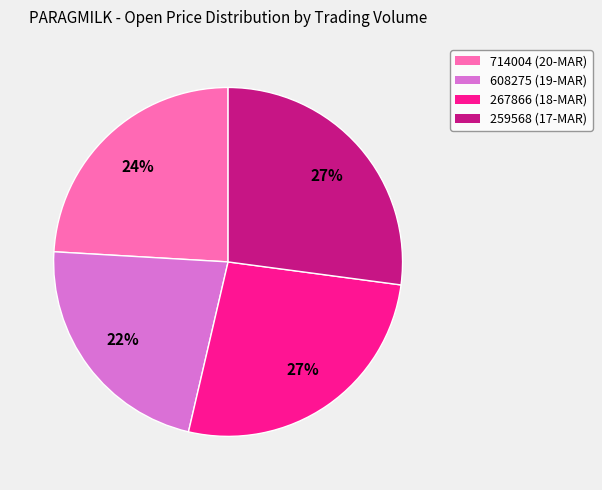

The 714004 (20-MAR) slice represents 24% of the pie. True or false?

True